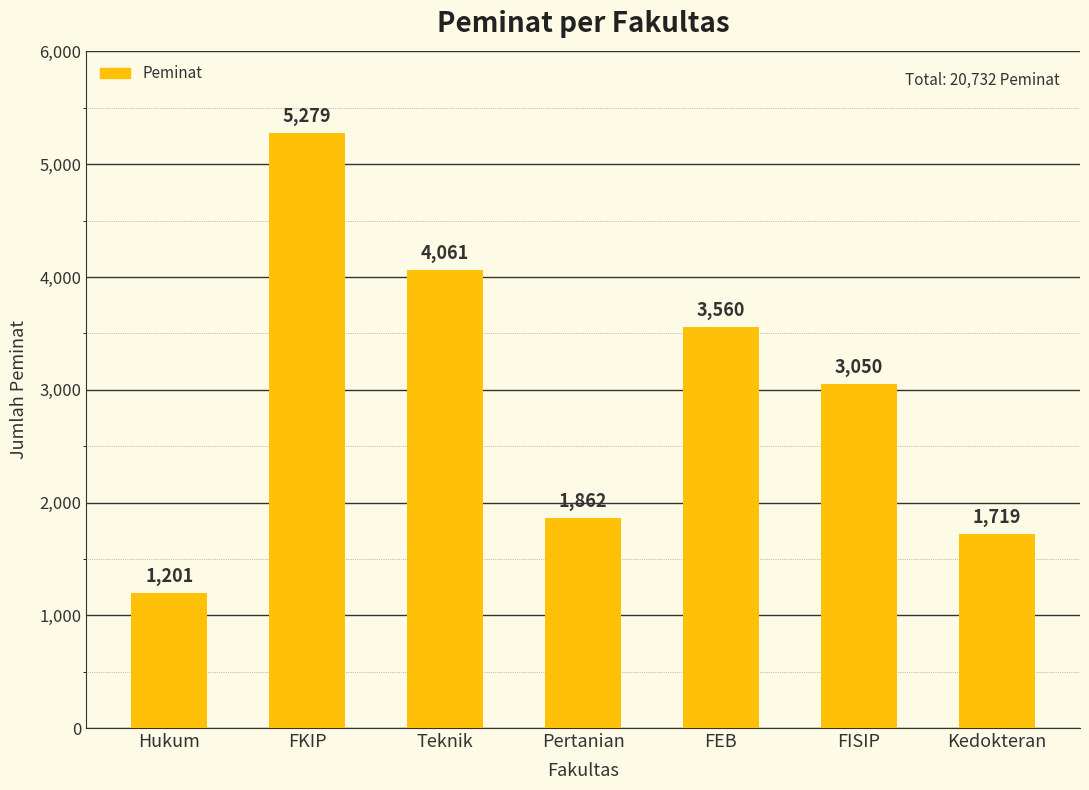

What is the change in value from Teknik to Kedokteran?

-2342